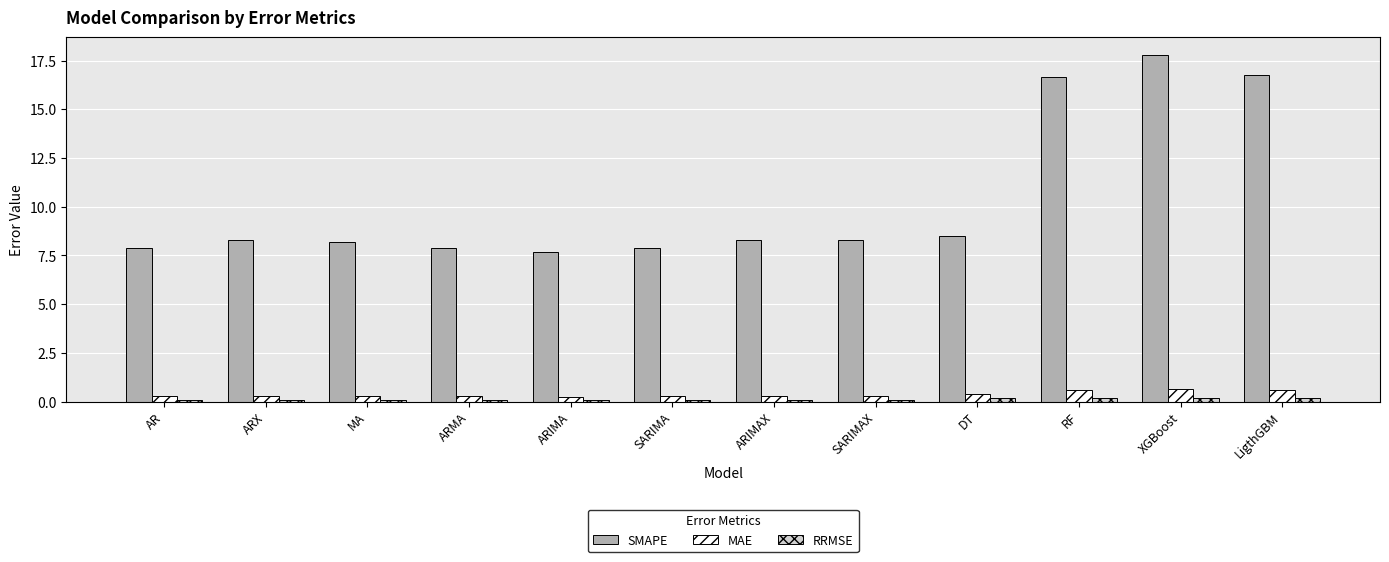

Reading left to right, what are all the values shown in this chart?

SMAPE: AR=7.9	ARX=8.3	MA=8.2	ARMA=7.9	ARIMA=7.7	SARIMA=7.9	ARIMAX=8.3	SARIMAX=8.3	DT=8.5	RF=16.6	XGBoost=17.8	LigthGBM=16.8
MAE: AR=0.3	ARX=0.3	MA=0.3	ARMA=0.3	ARIMA=0.3	SARIMA=0.3	ARIMAX=0.3	SARIMAX=0.3	DT=0.4	RF=0.6	XGBoost=0.6	LigthGBM=0.6
RRMSE: AR=0.1	ARX=0.1	MA=0.1	ARMA=0.1	ARIMA=0.1	SARIMA=0.1	ARIMAX=0.1	SARIMAX=0.1	DT=0.2	RF=0.2	XGBoost=0.2	LigthGBM=0.2